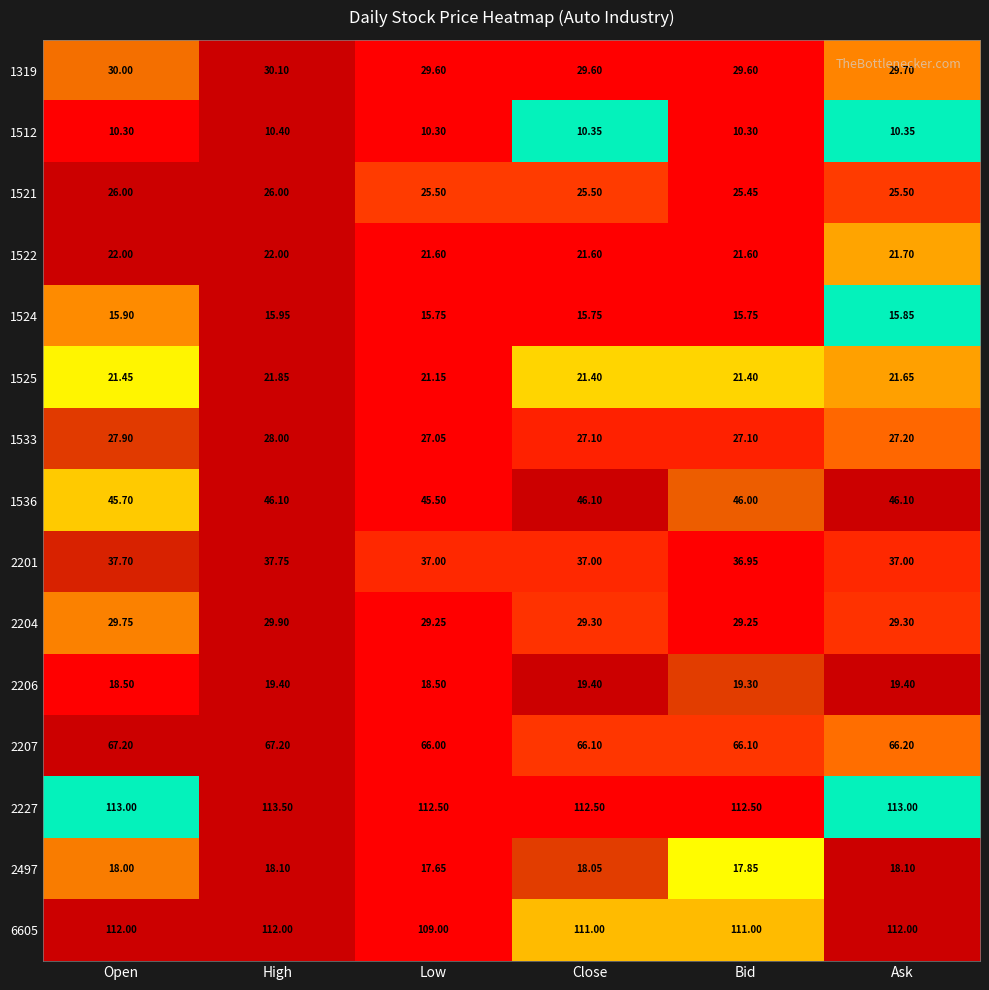

What is the total value across all series at Low?

586.4